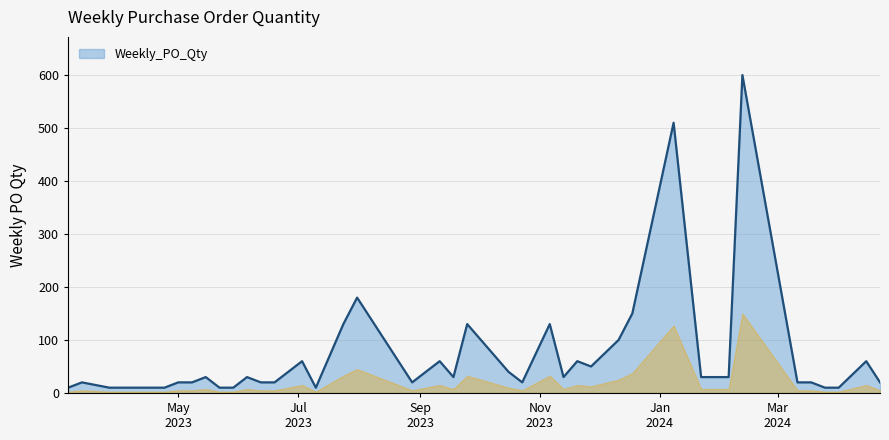

What is the greatest value displayed?

600